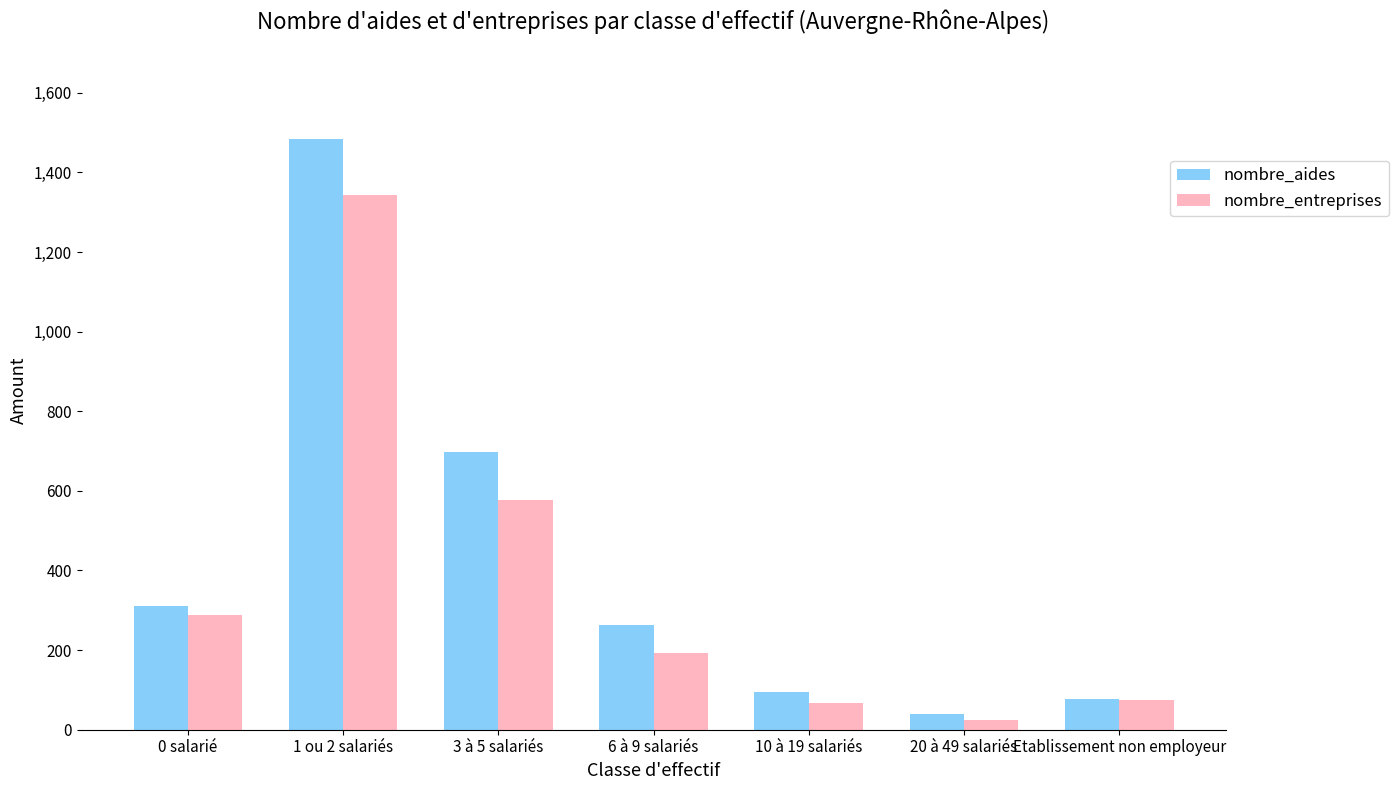

What is the sum of the nombre_aides values at 20 à 49 salariés and Etablissement non employeur?

115